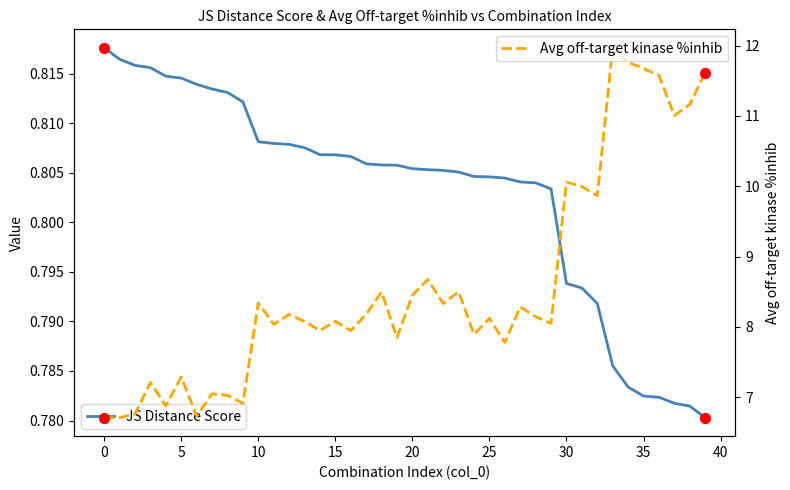

What are all the series names shown in the legend?

JS Distance Score, Avg off-target kinase %inhib